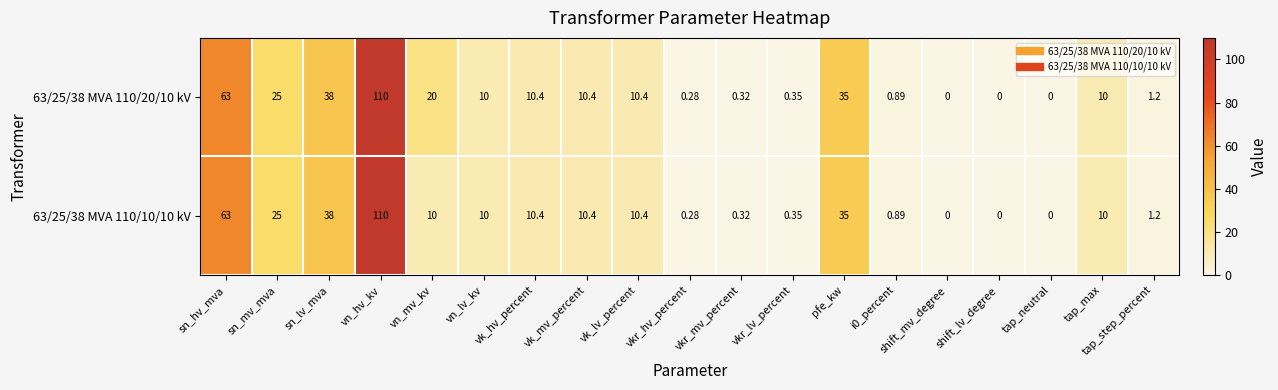

How many distinct data groups are displayed?

2